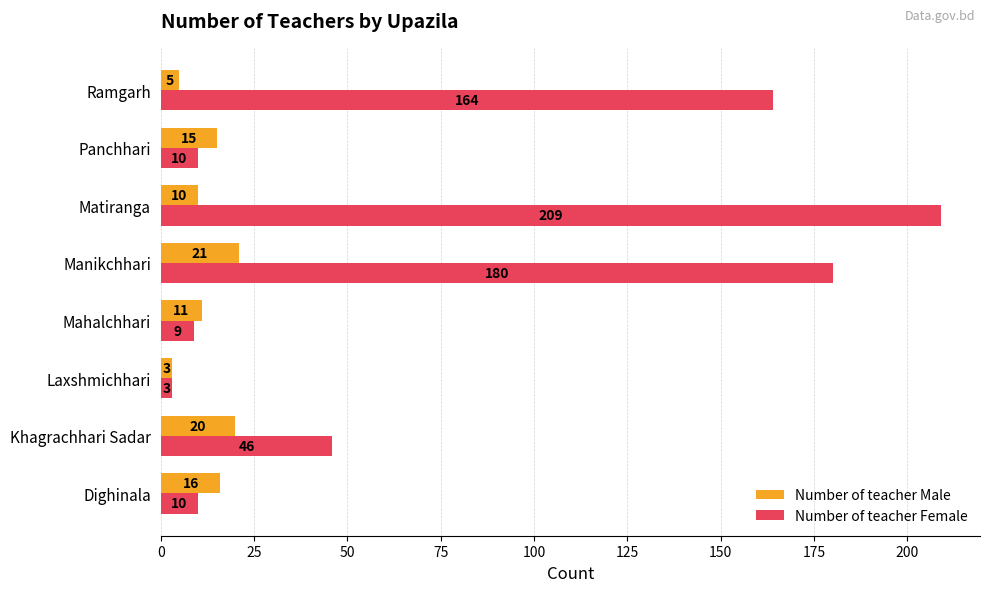

Rank the series by their maximum value, from lowest to highest.

Number of teacher Male, Number of teacher Female